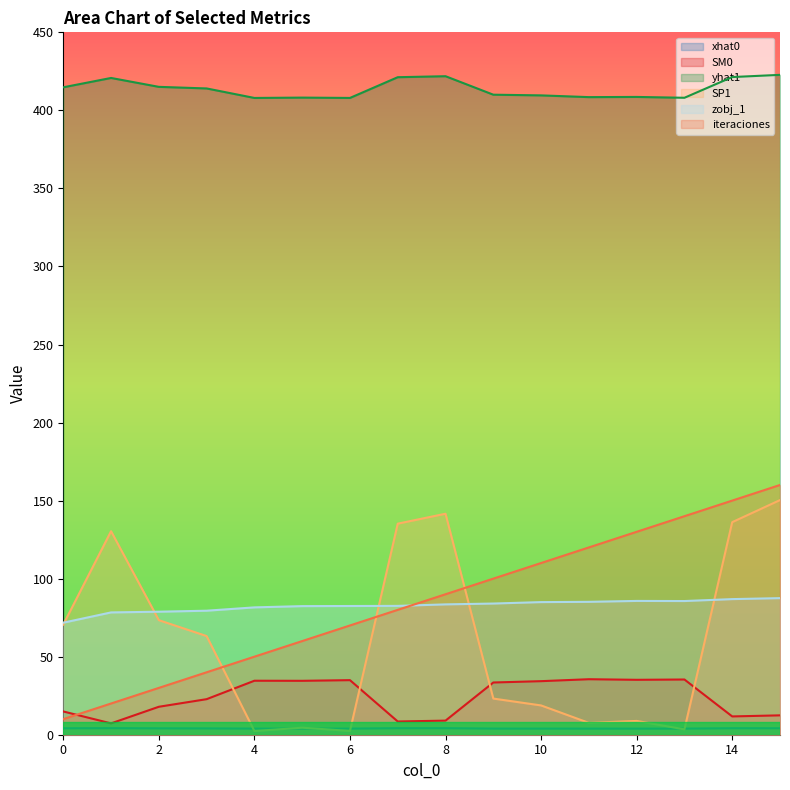

What is the lowest value of the SM0 series?

7.3